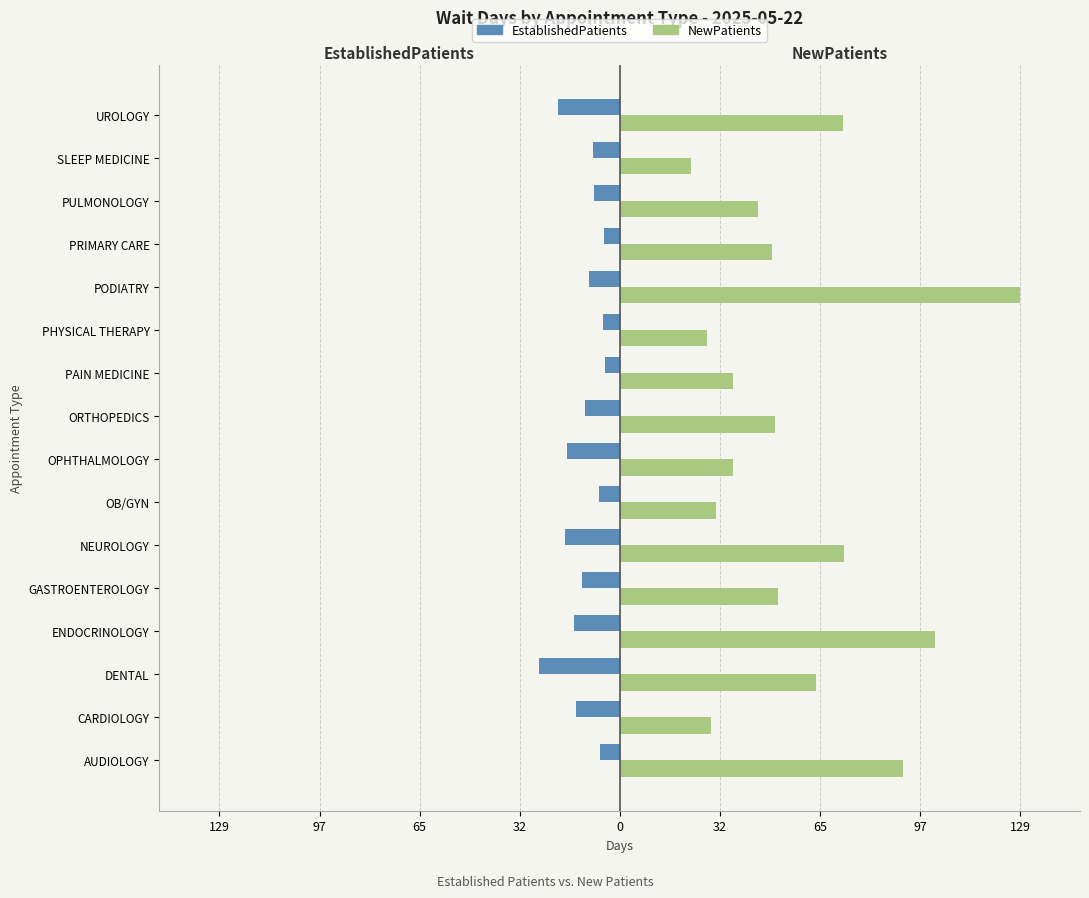

What is the difference between the maximum and second lowest values in the NewPatients series?

100.9